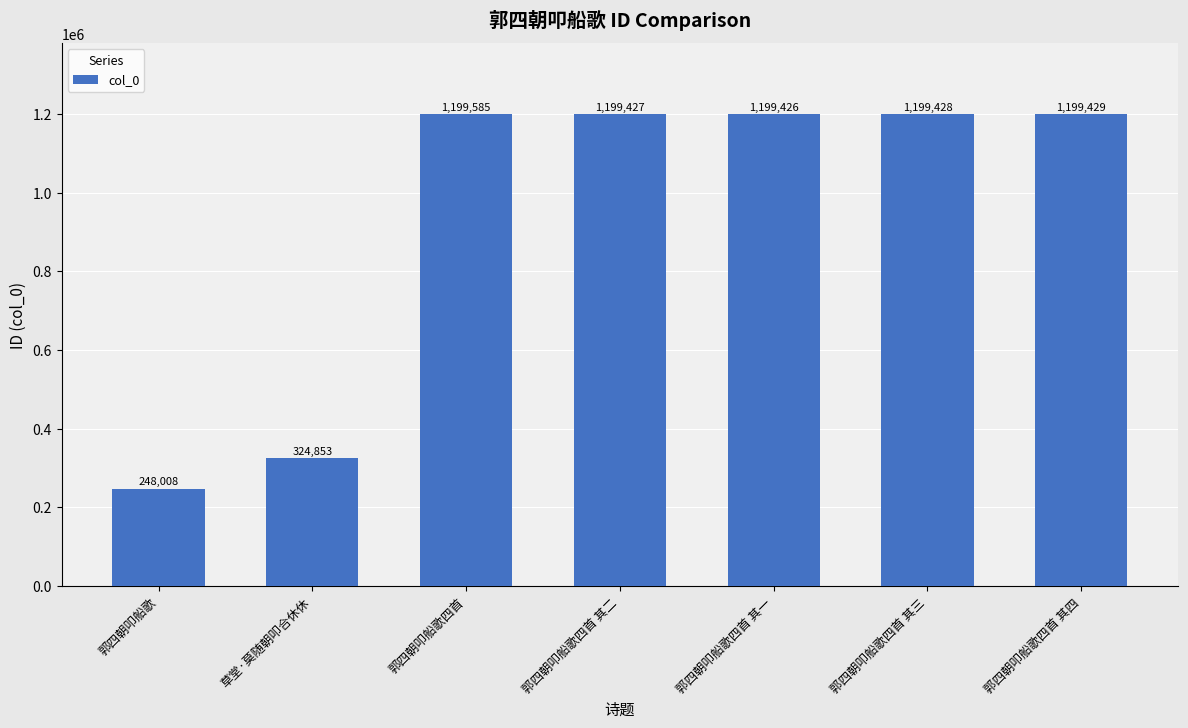

Reading left to right, extract all data points from this chart.

248008	324853	1199585	1199427	1199426	1199428	1199429